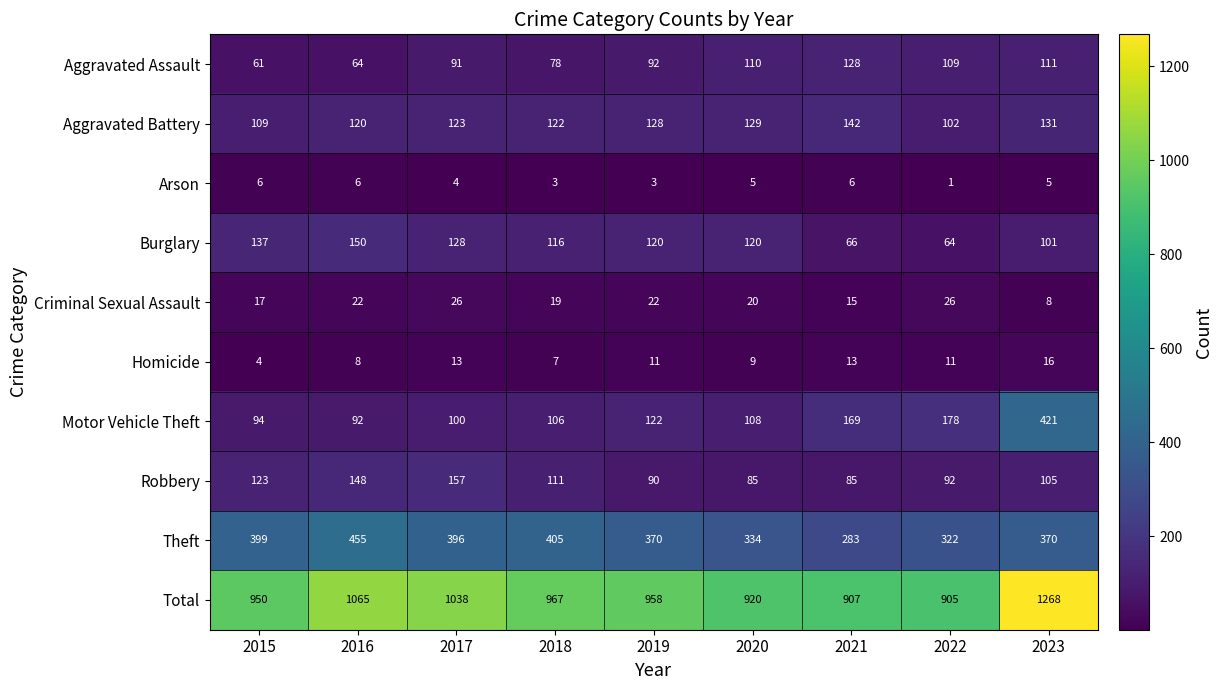

At which label does Criminal Sexual Assault first exceed 20?

2016